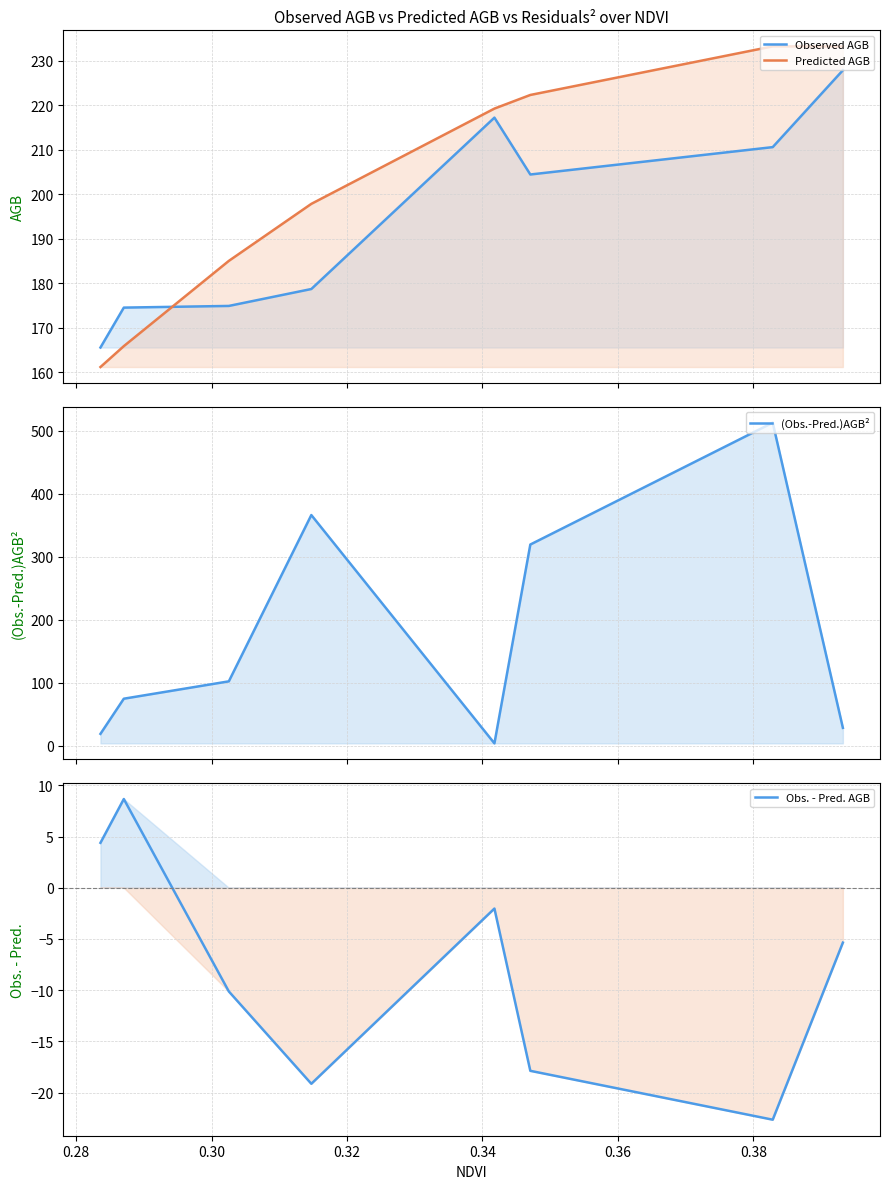

How many values in the Observed AGB series exceed 204?

4